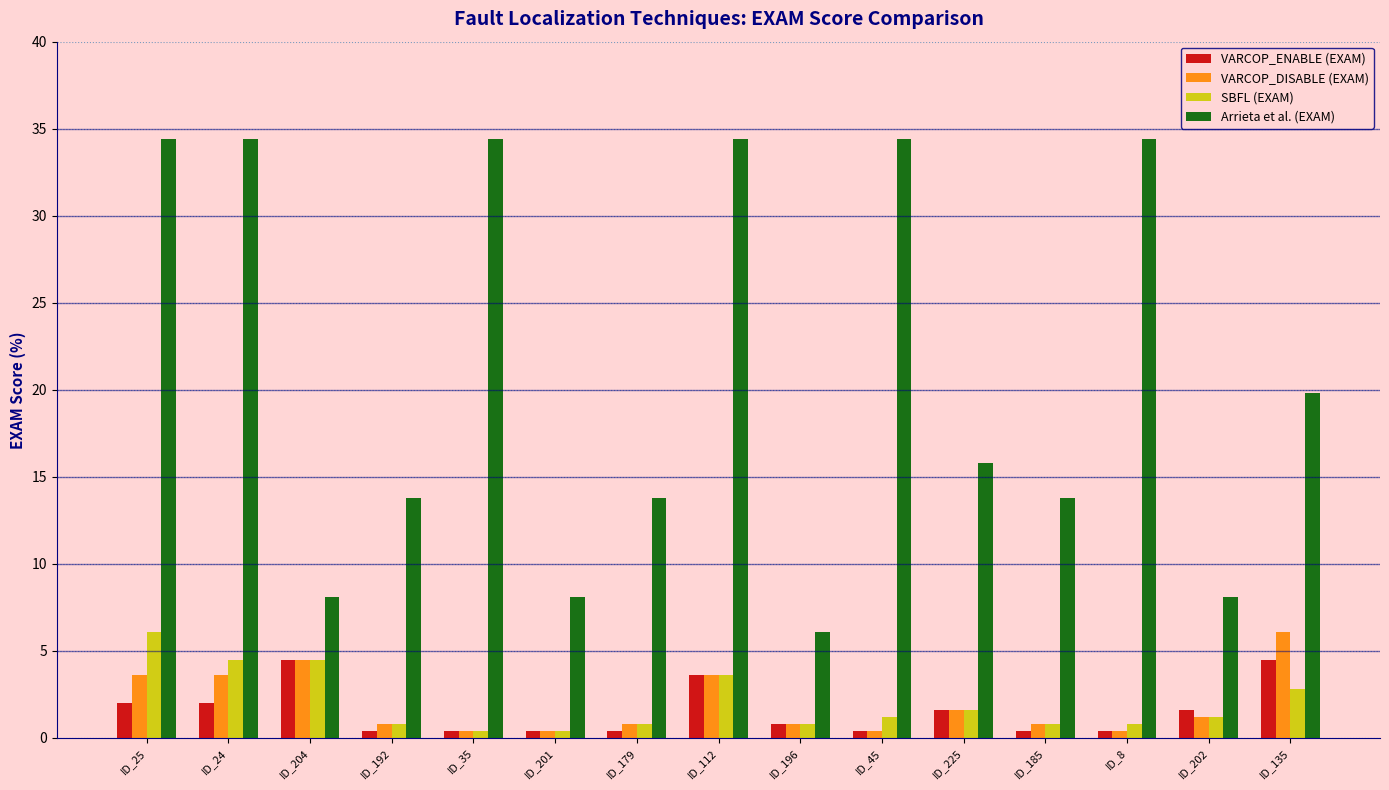

Reading left to right, extract all data points from this chart.

VARCOP_ENABLE (EXAM): ID_25=2.0	ID_24=2.0	ID_204=4.5	ID_192=0.4	ID_35=0.4	ID_201=0.4	ID_179=0.4	ID_112=3.6	ID_196=0.8	ID_45=0.4	ID_225=1.6	ID_185=0.4	ID_8=0.4	ID_202=1.6	ID_135=4.5
VARCOP_DISABLE (EXAM): ID_25=3.6	ID_24=3.6	ID_204=4.5	ID_192=0.8	ID_35=0.4	ID_201=0.4	ID_179=0.8	ID_112=3.6	ID_196=0.8	ID_45=0.4	ID_225=1.6	ID_185=0.8	ID_8=0.4	ID_202=1.2	ID_135=6.1
SBFL (EXAM): ID_25=6.1	ID_24=4.5	ID_204=4.5	ID_192=0.8	ID_35=0.4	ID_201=0.4	ID_179=0.8	ID_112=3.6	ID_196=0.8	ID_45=1.2	ID_225=1.6	ID_185=0.8	ID_8=0.8	ID_202=1.2	ID_135=2.8
Arrieta et al. (EXAM): ID_25=34.4	ID_24=34.4	ID_204=8.1	ID_192=13.8	ID_35=34.4	ID_201=8.1	ID_179=13.8	ID_112=34.4	ID_196=6.1	ID_45=34.4	ID_225=15.8	ID_185=13.8	ID_8=34.4	ID_202=8.1	ID_135=19.8